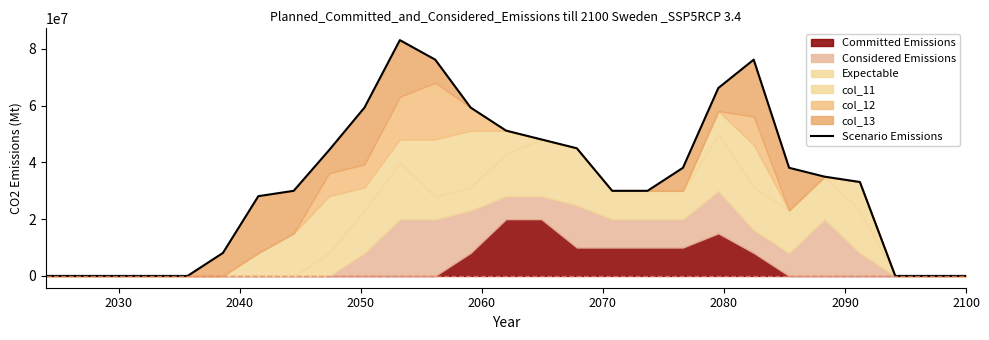

Is it true that the value at 13 is 51225560.0?

True